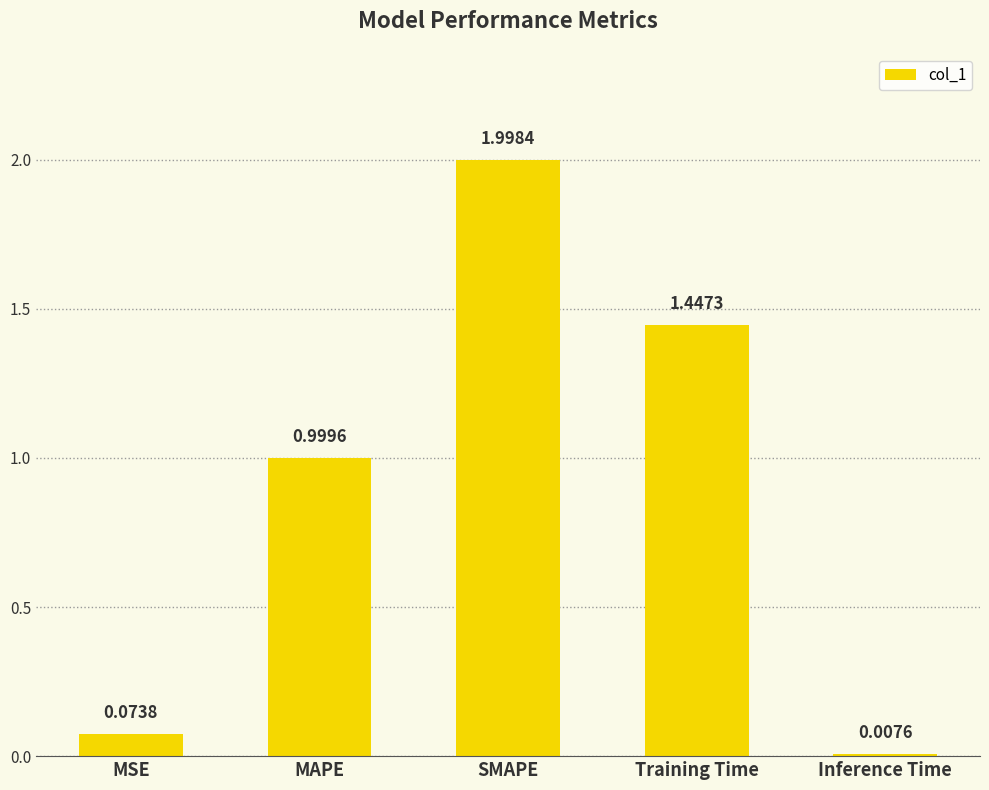

At which category does the chart reach its minimum across all series?

Inference Time